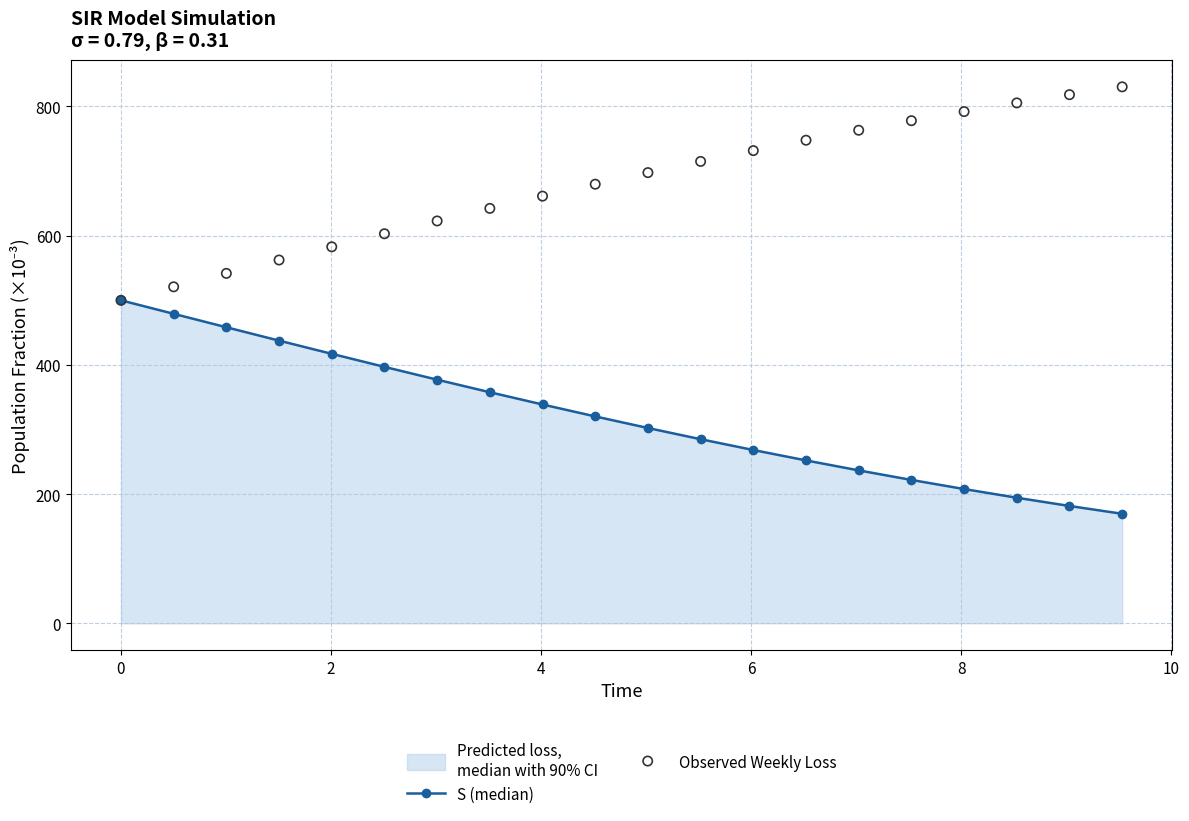

Which series contains the highest Y value?

Observed Weekly Loss